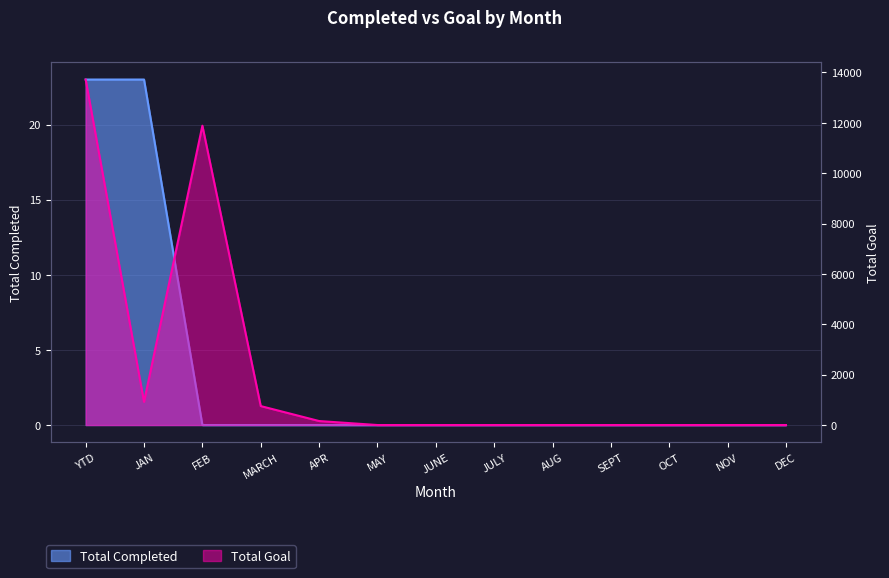

What position from the left is YTD?

1